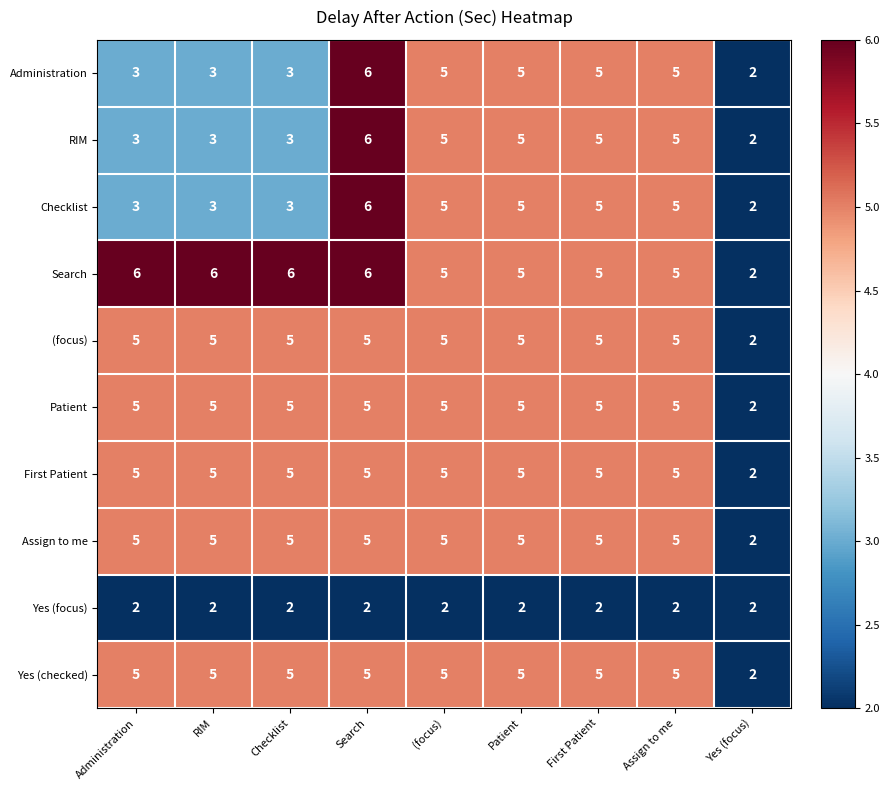

Which series has the largest total across all categories?

Search